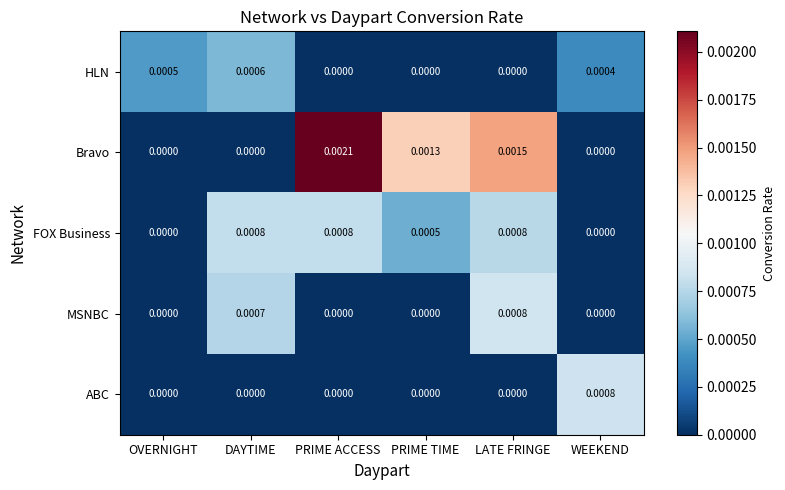

Which category has the highest value across all series?

PRIME ACCESS